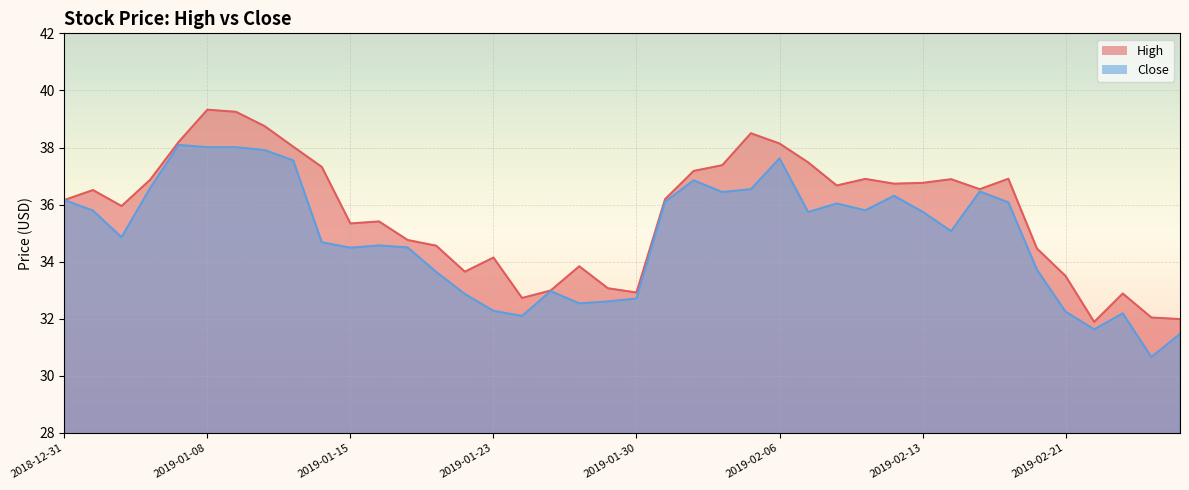

Which series has the widest spread of values?

High